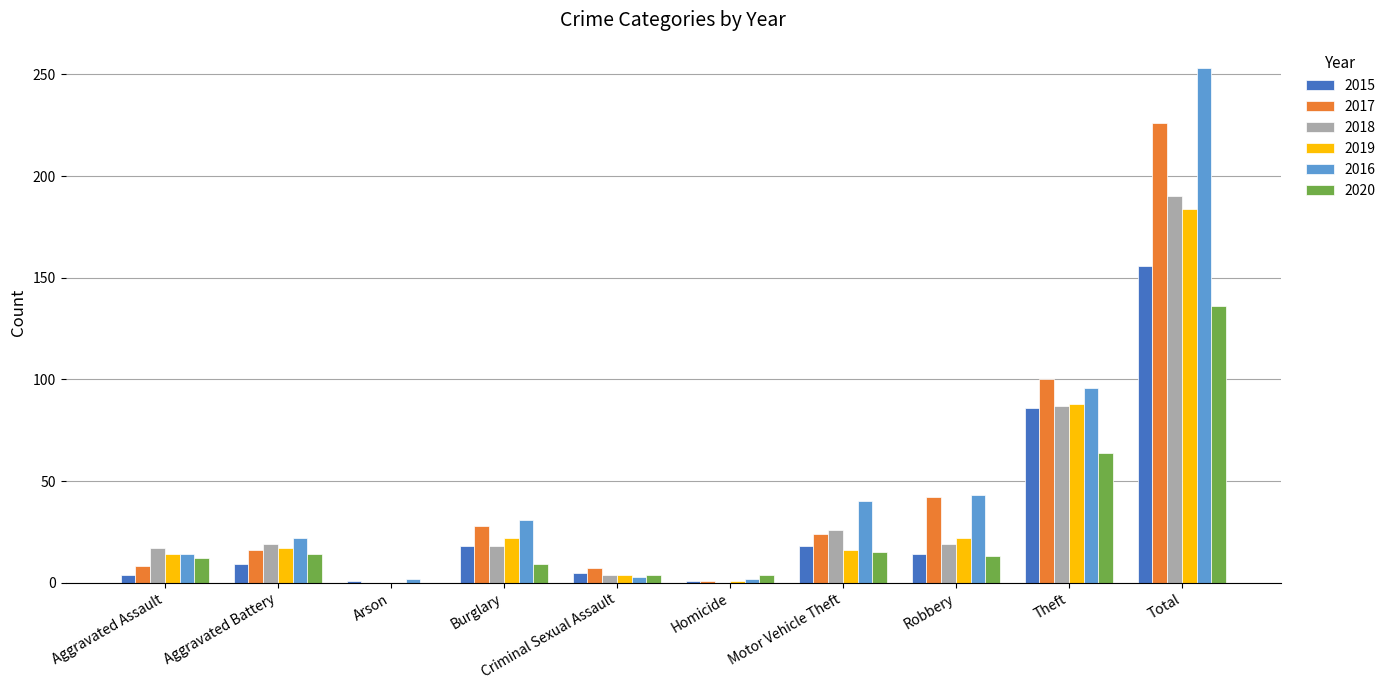

What is the total value across all series at Robbery?

153